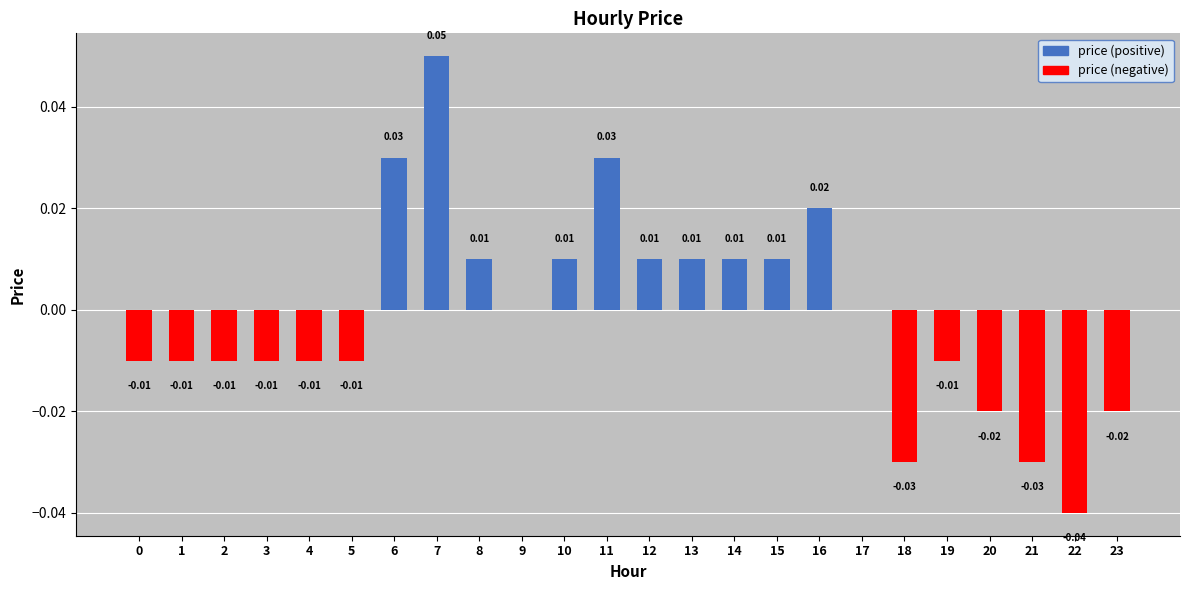

The value of price (positive) at 8 is 0.0. True or false?

False